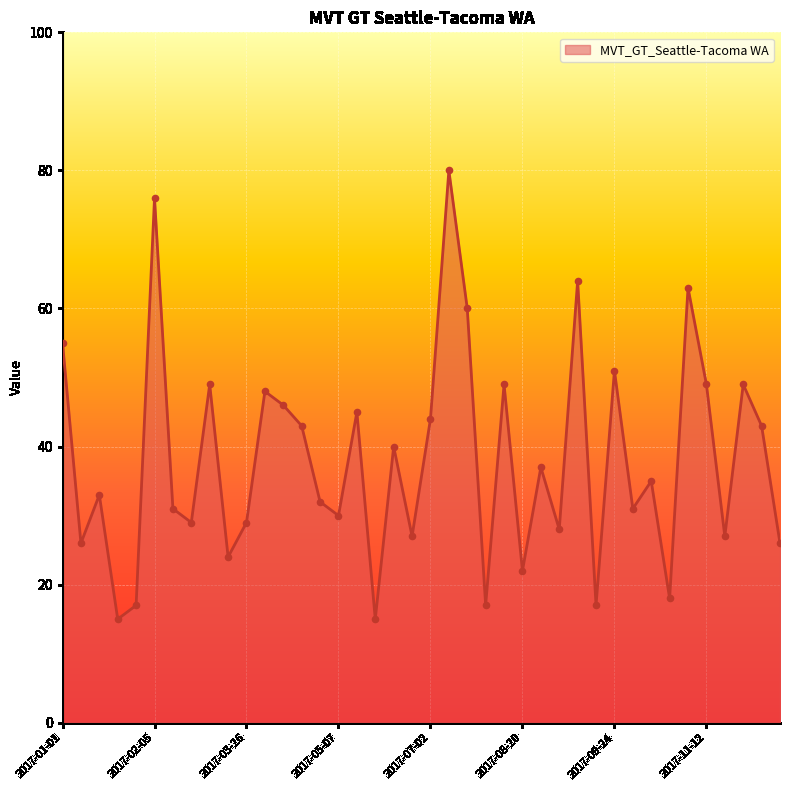

What is the maximum value shown in the chart?

80